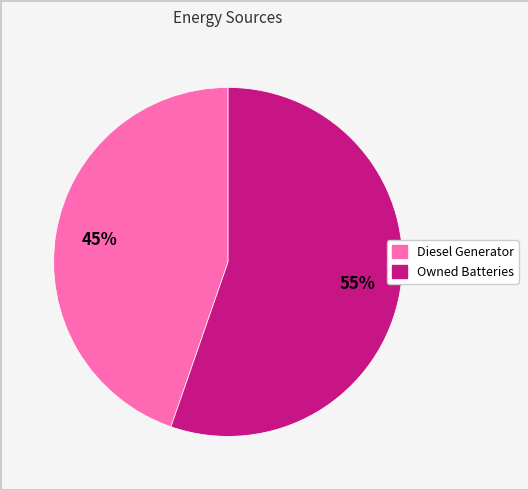

Does any single category account for the majority?

Yes